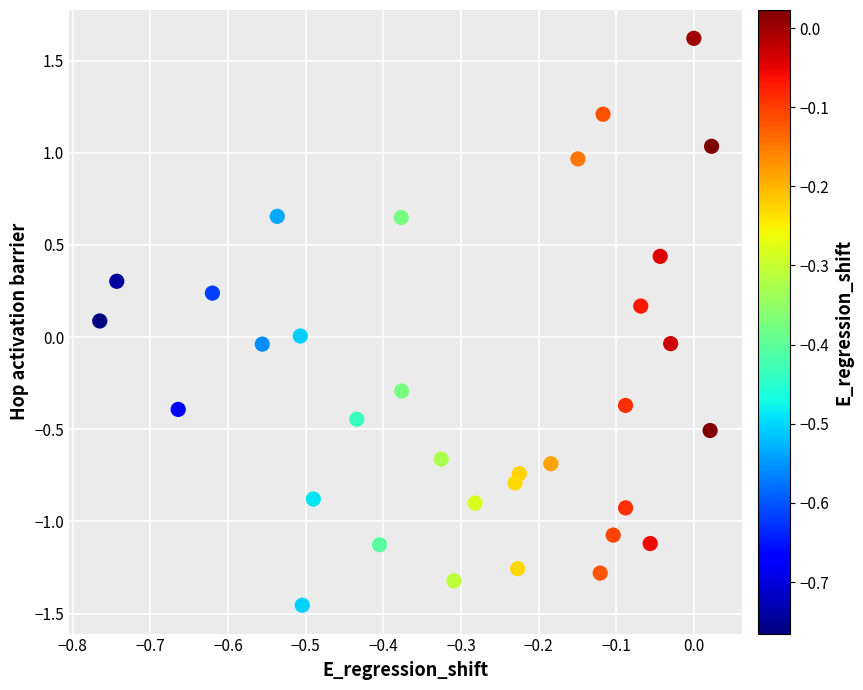

What is the range of Y values (max minus min)?

3.1